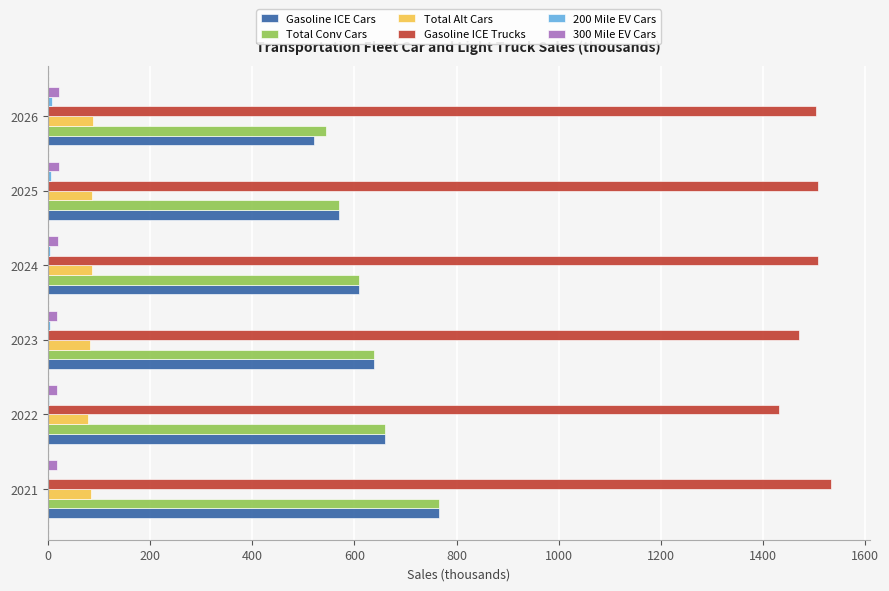

Which category has the highest value in the Gasoline ICE Cars series?

2021